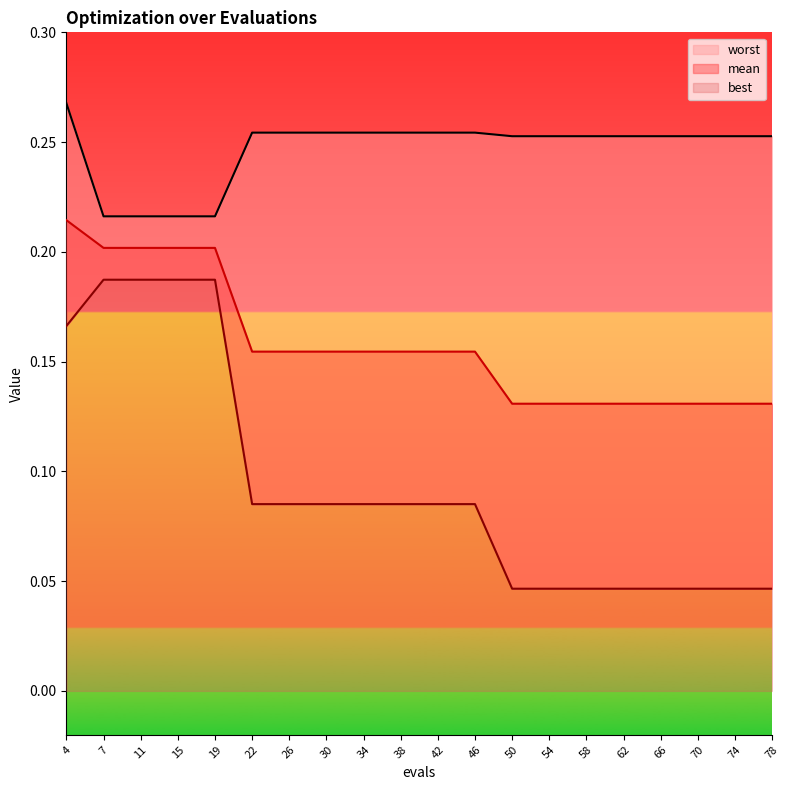

What is the value of the mean point at the 15th from the left?

0.1